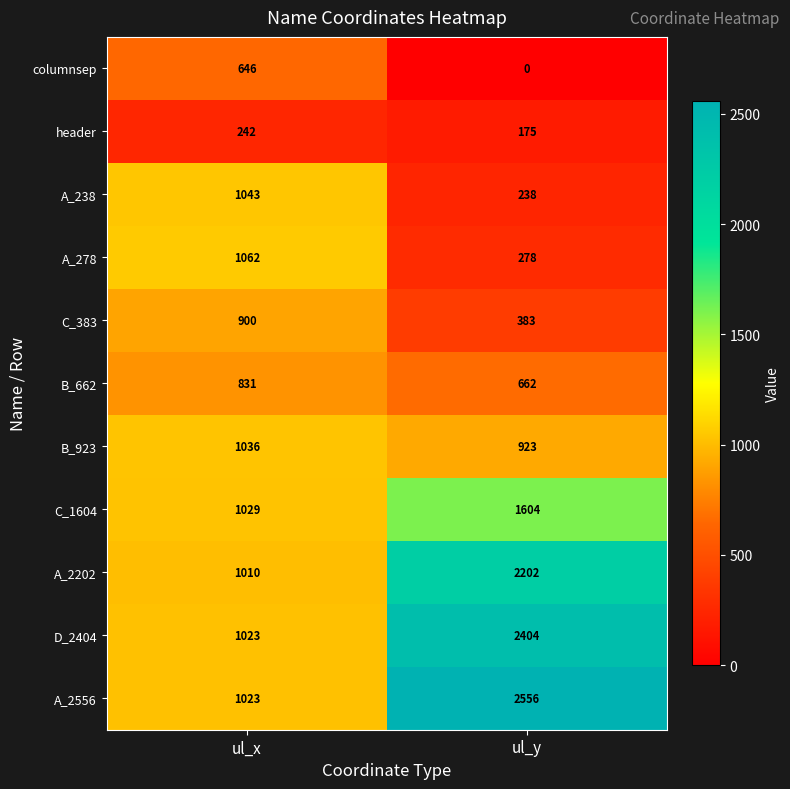

What is the total value across all series at ul_y?

11425